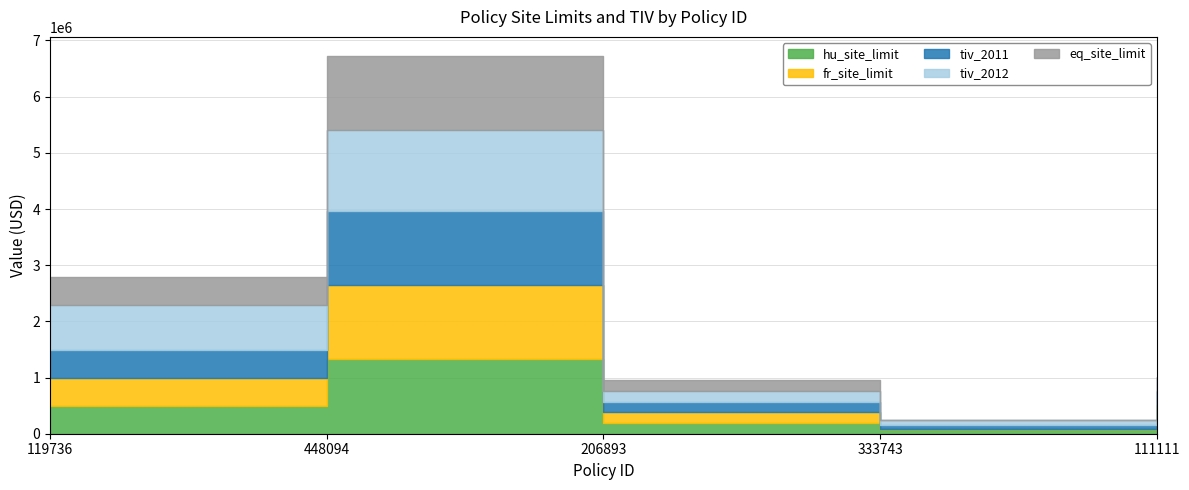

The hu_site_limit series shows 141802.8 at 333743. True or false?

False